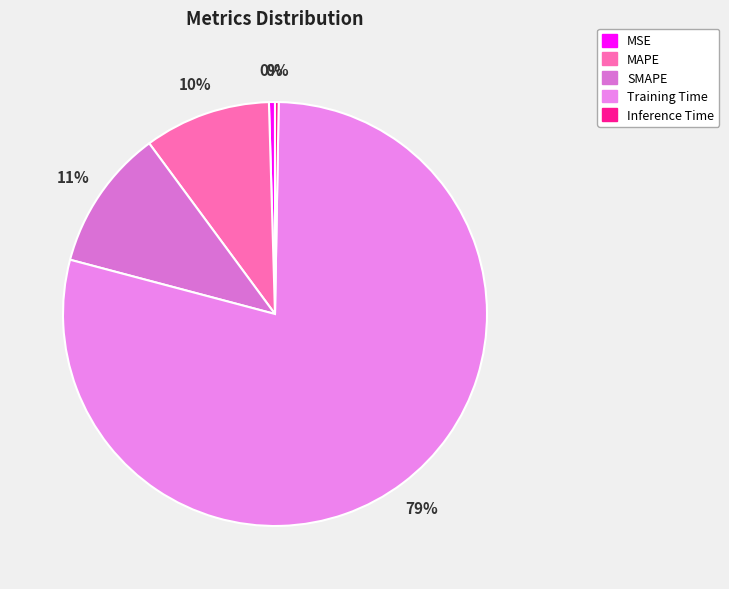

Does MSE represent more than half of the total?

No